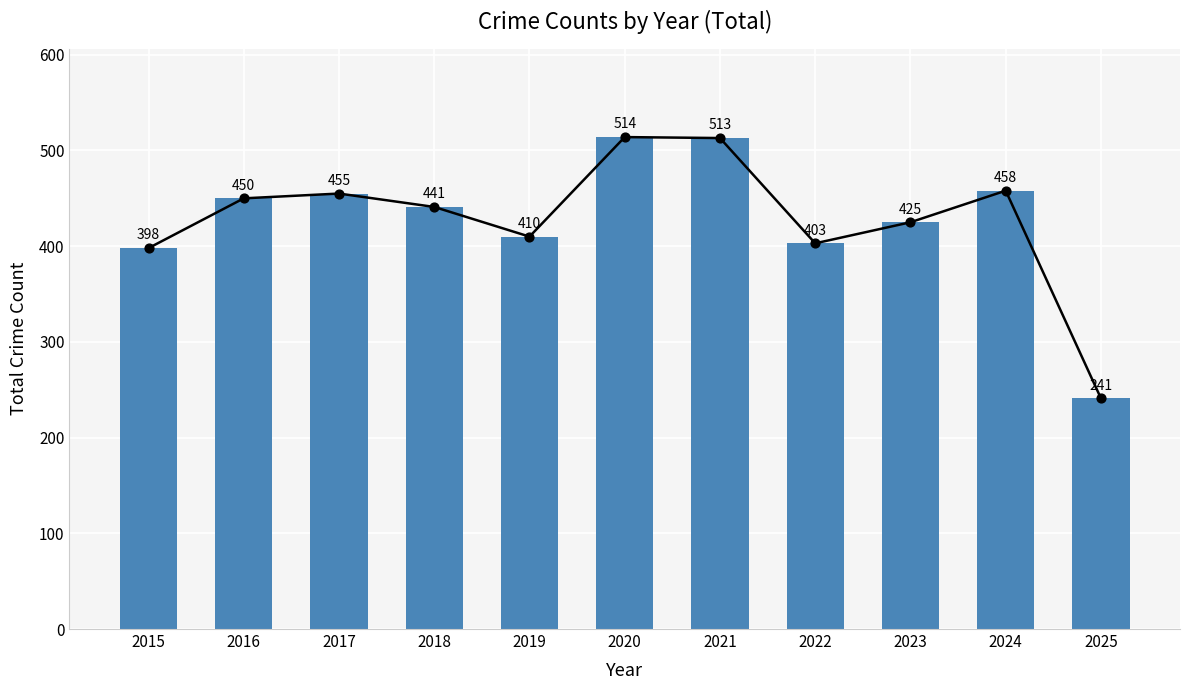

What is the ratio of the value at 2022 to the value at 2025?

1.7